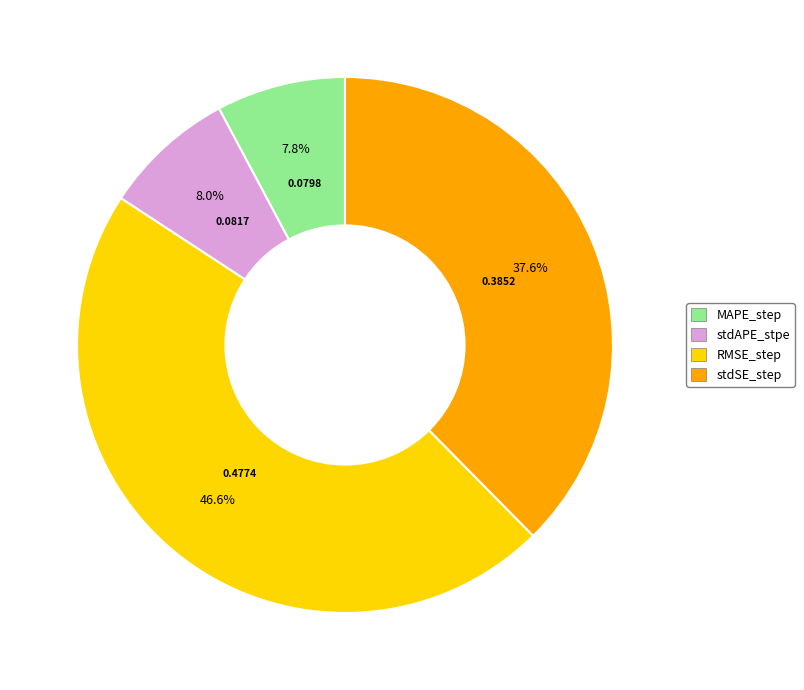

To the nearest percent, what is the average slice percentage?

25%